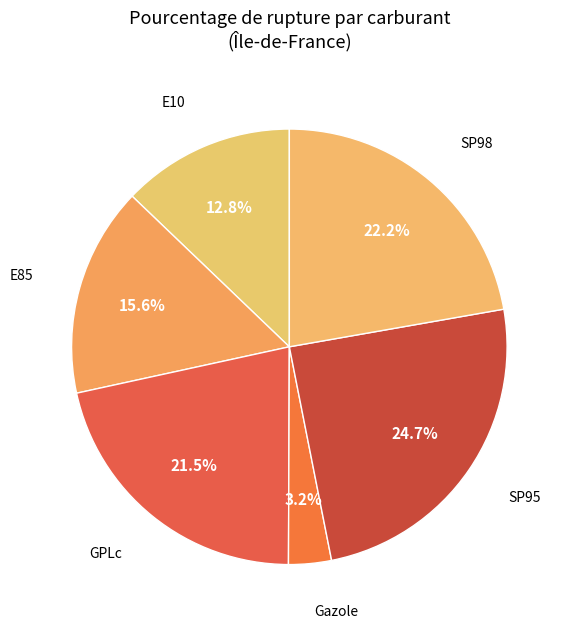

The GPLc slice represents 27% of the pie. True or false?

False